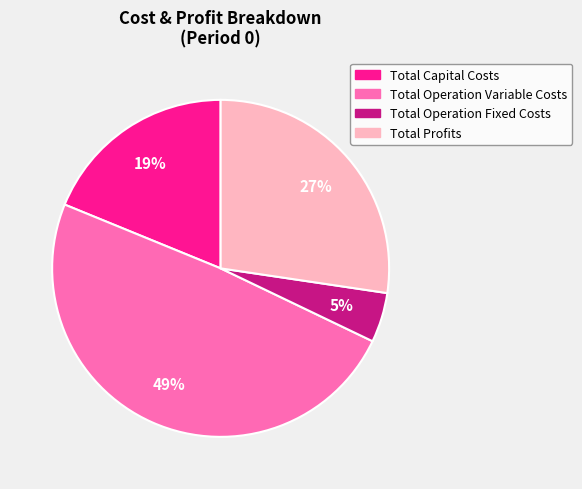

To the nearest percent, what is the difference between the Total Operation Fixed Costs and Total Capital Costs slice percentages?

14%